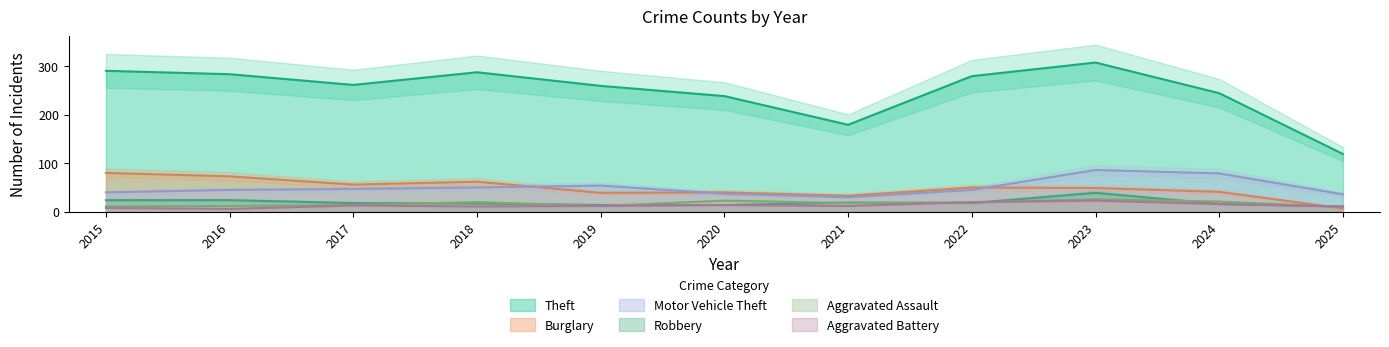

Where do Aggravated Battery and Aggravated Assault first cross each other?

2021 and 2022